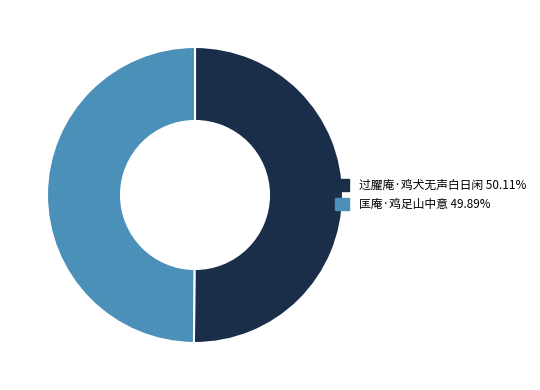

Do 匡庵·鸡足山中意 and 过臞庵·鸡犬无声白日闲 together represent more than half of the pie?

Yes